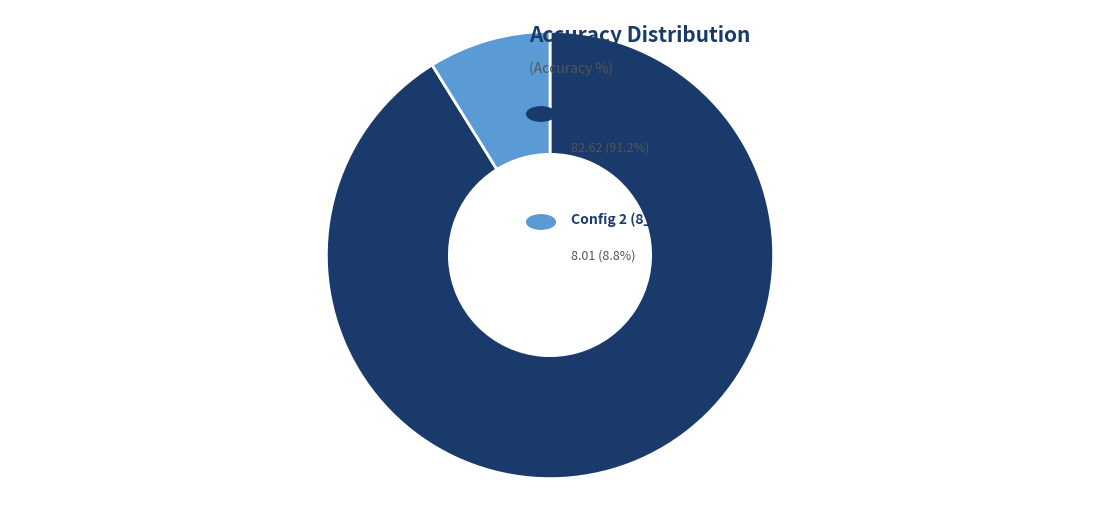

Is there a majority slice in this chart?

Yes